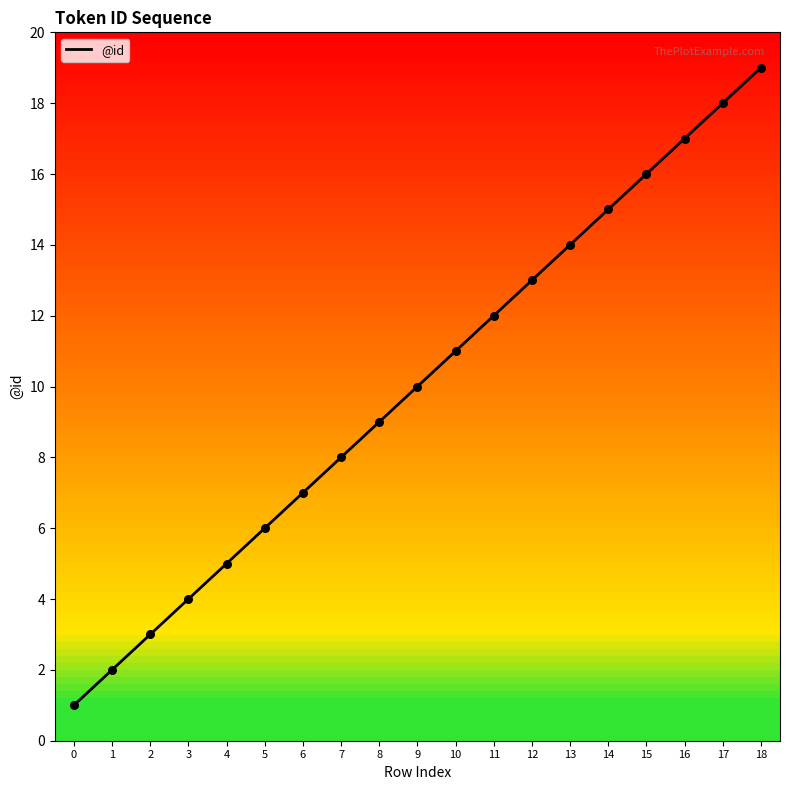

Between 7 and 14, which is larger?

14